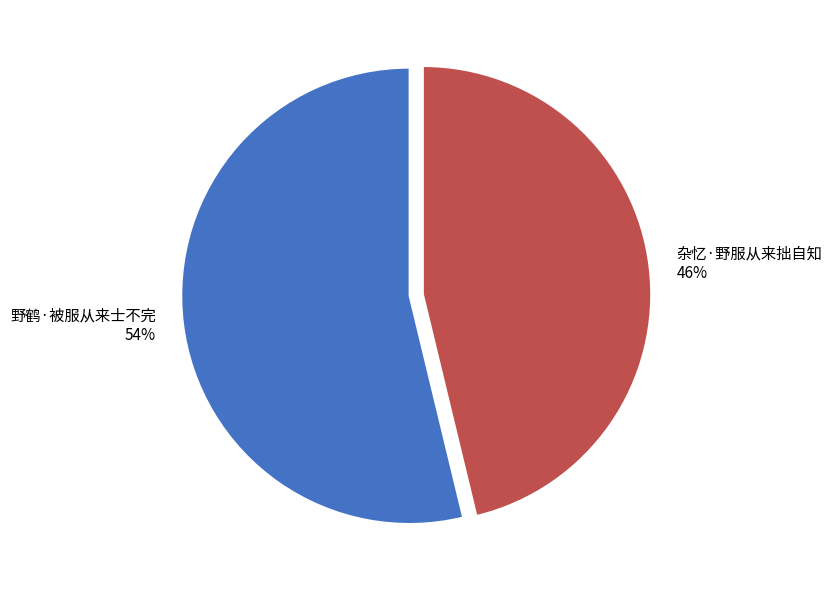

Is there any slice that represents more than half of the pie?

Yes